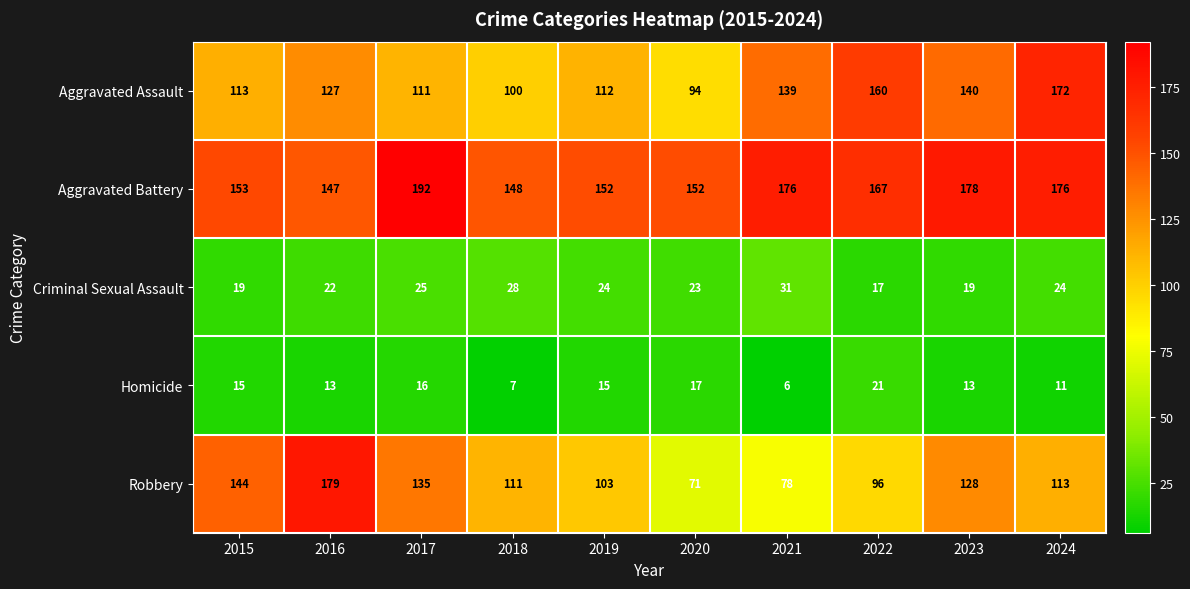

At which category is the sum across all series the highest?

2024